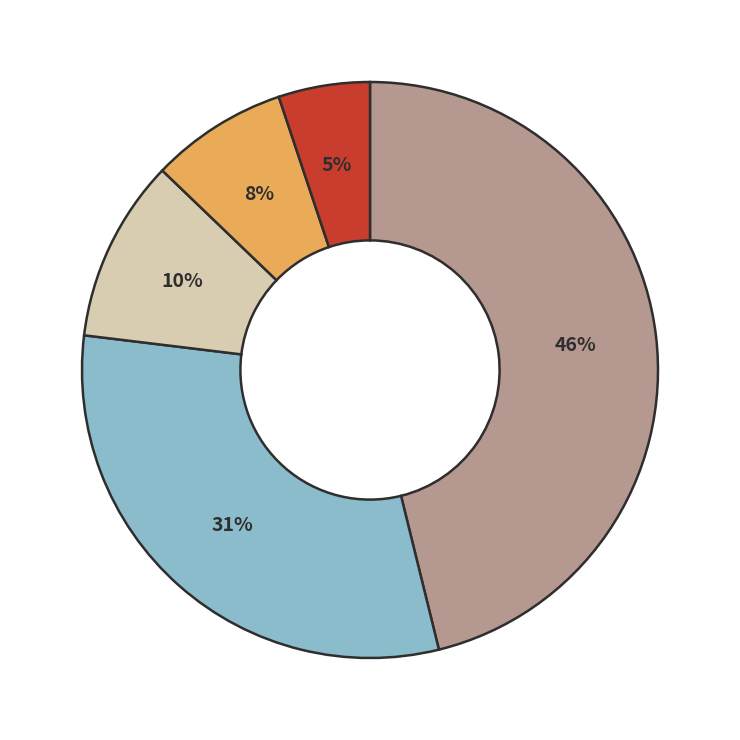

To the nearest percent, what is the average slice percentage?

20%